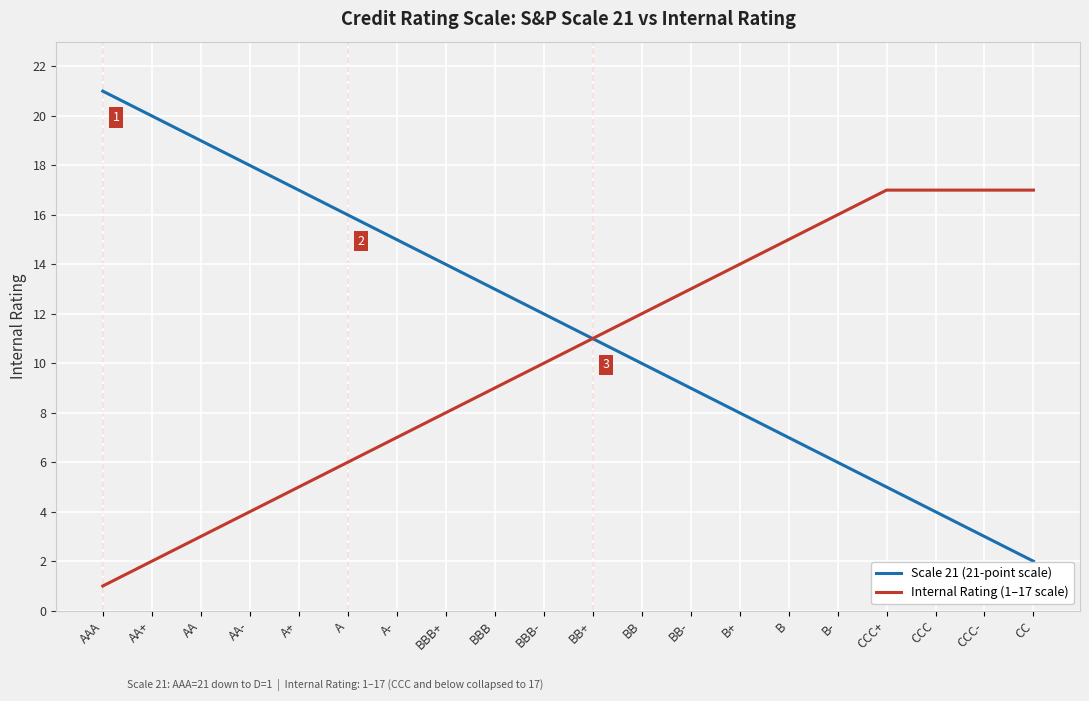

At AA+, list the series in order from largest to smallest.

Scale 21 (21-point scale), Internal Rating (1–17 scale)